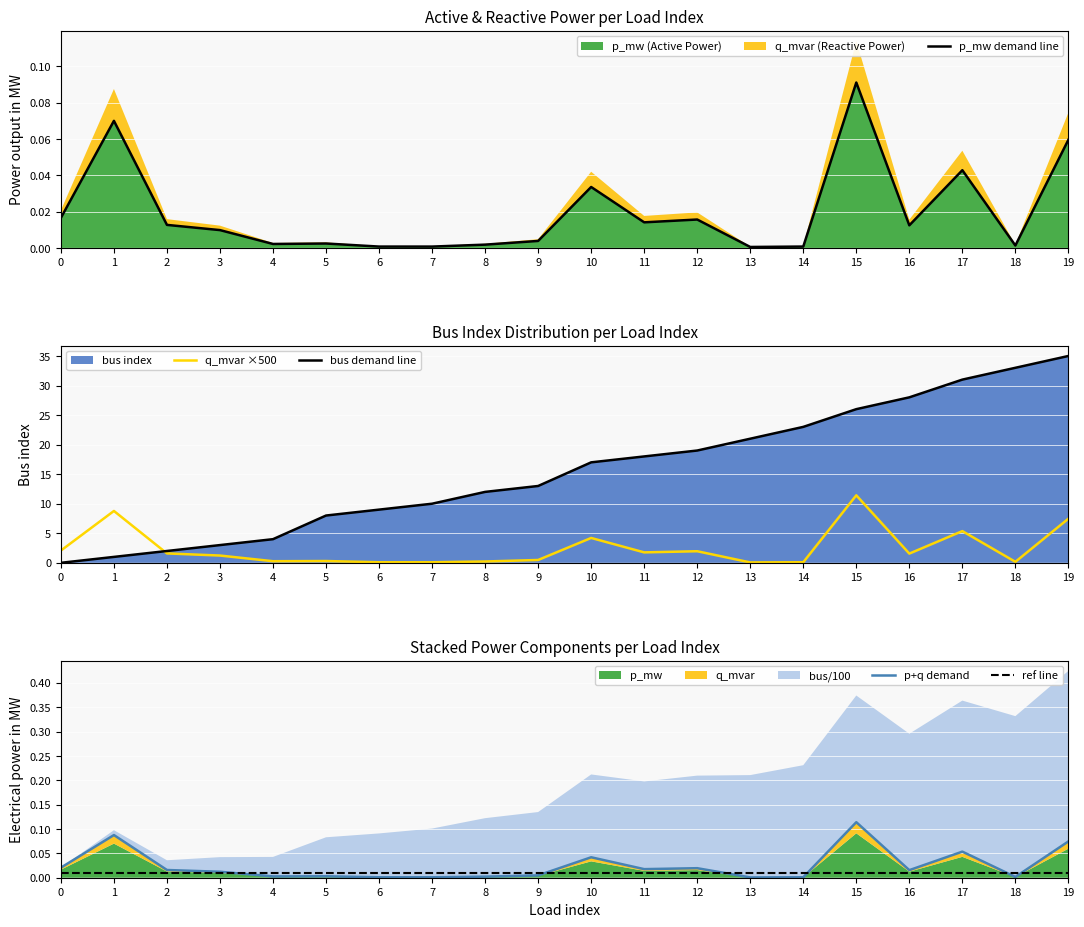

Is it true that q_mvar ×500 equals 16.7 at 15?

False